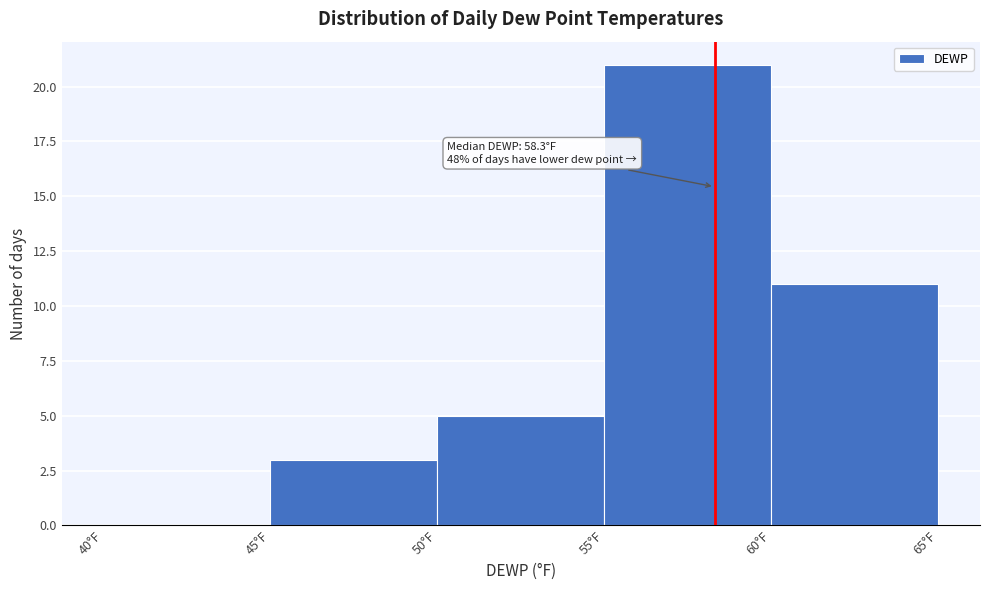

Which range on the x-axis has the tallest bar?

55 to 60